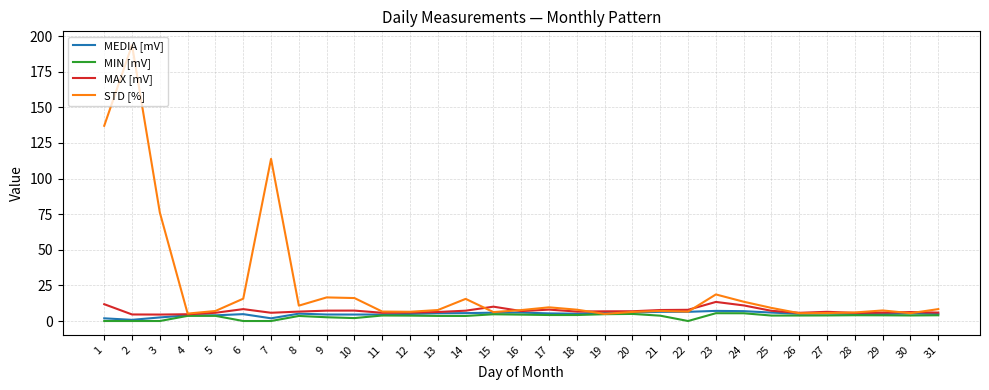

Which series has the largest range (max minus min)?

STD [%]